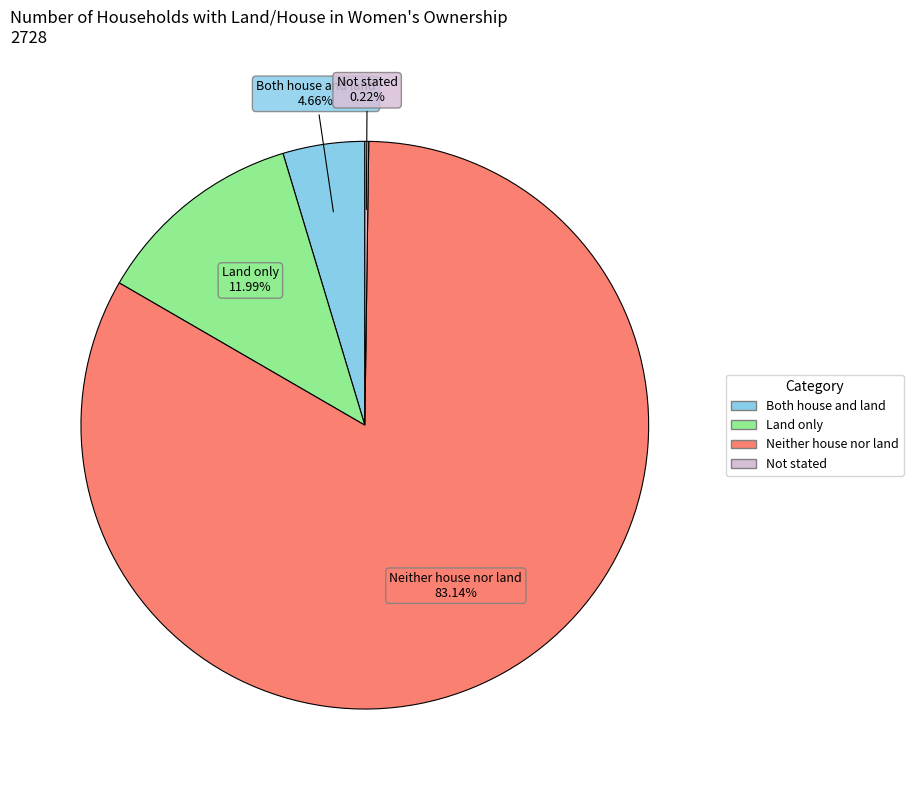

Do Land only and Neither house nor land together represent more than half of the pie?

Yes